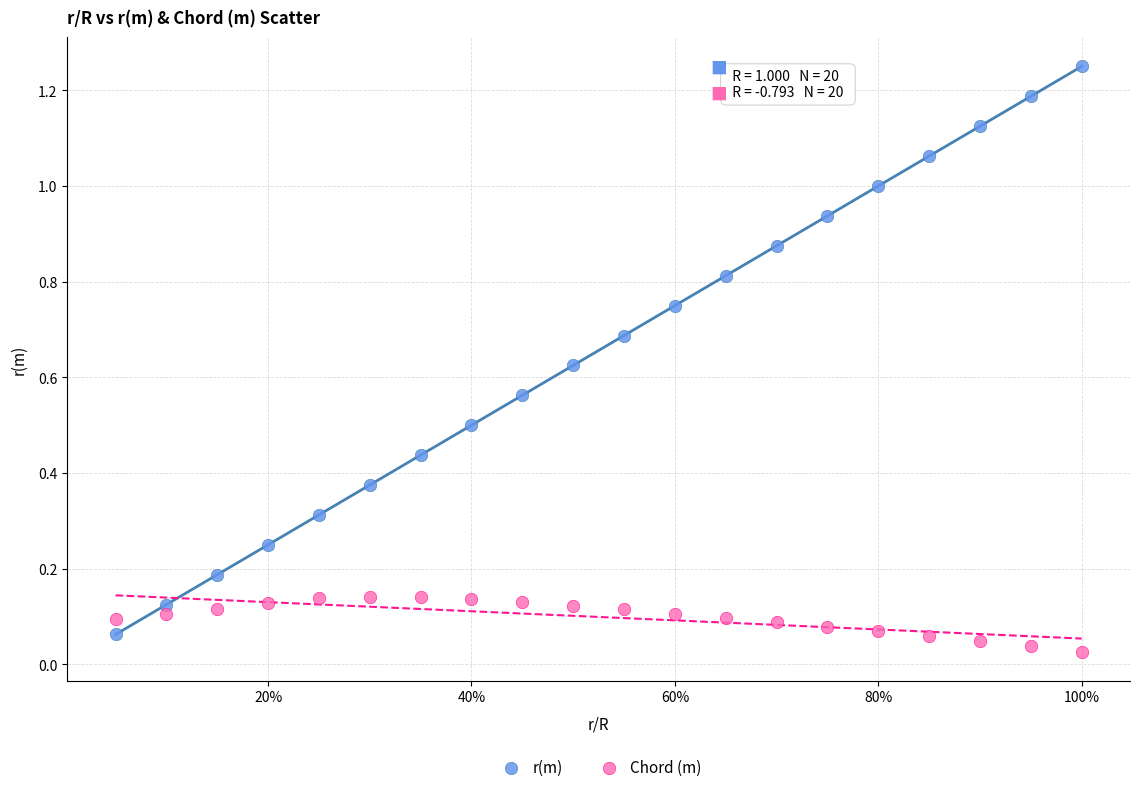

Which series reaches the minimum Y coordinate?

Chord (m)